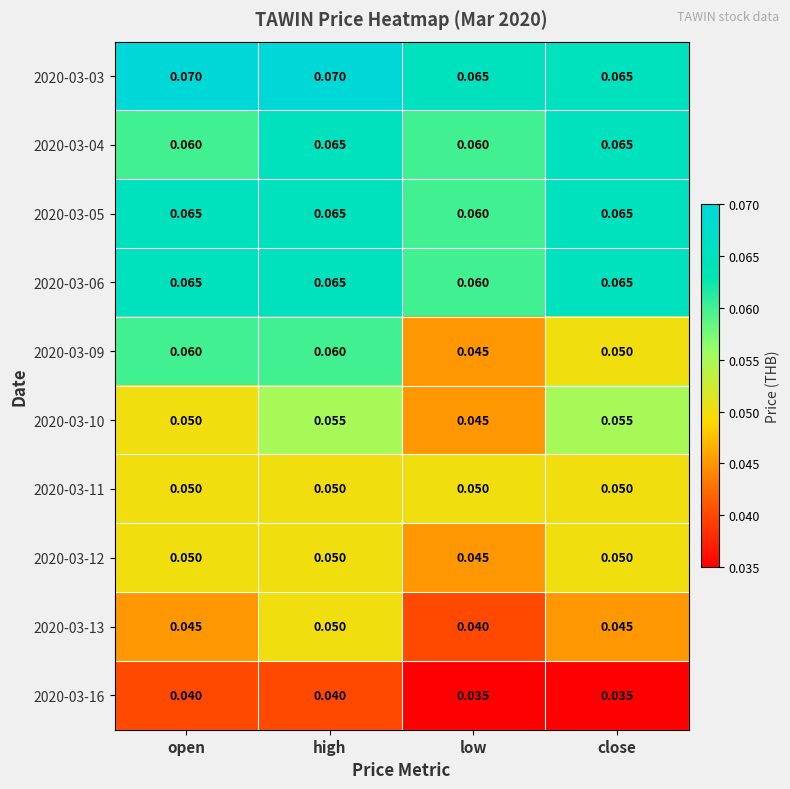

How many distinct data groups are displayed?

10